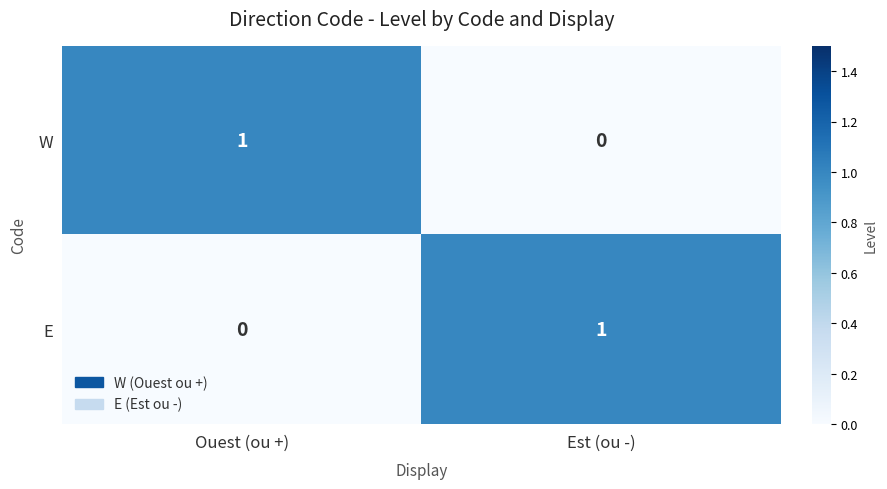

At how many categories does at least one series exceed 0?

2